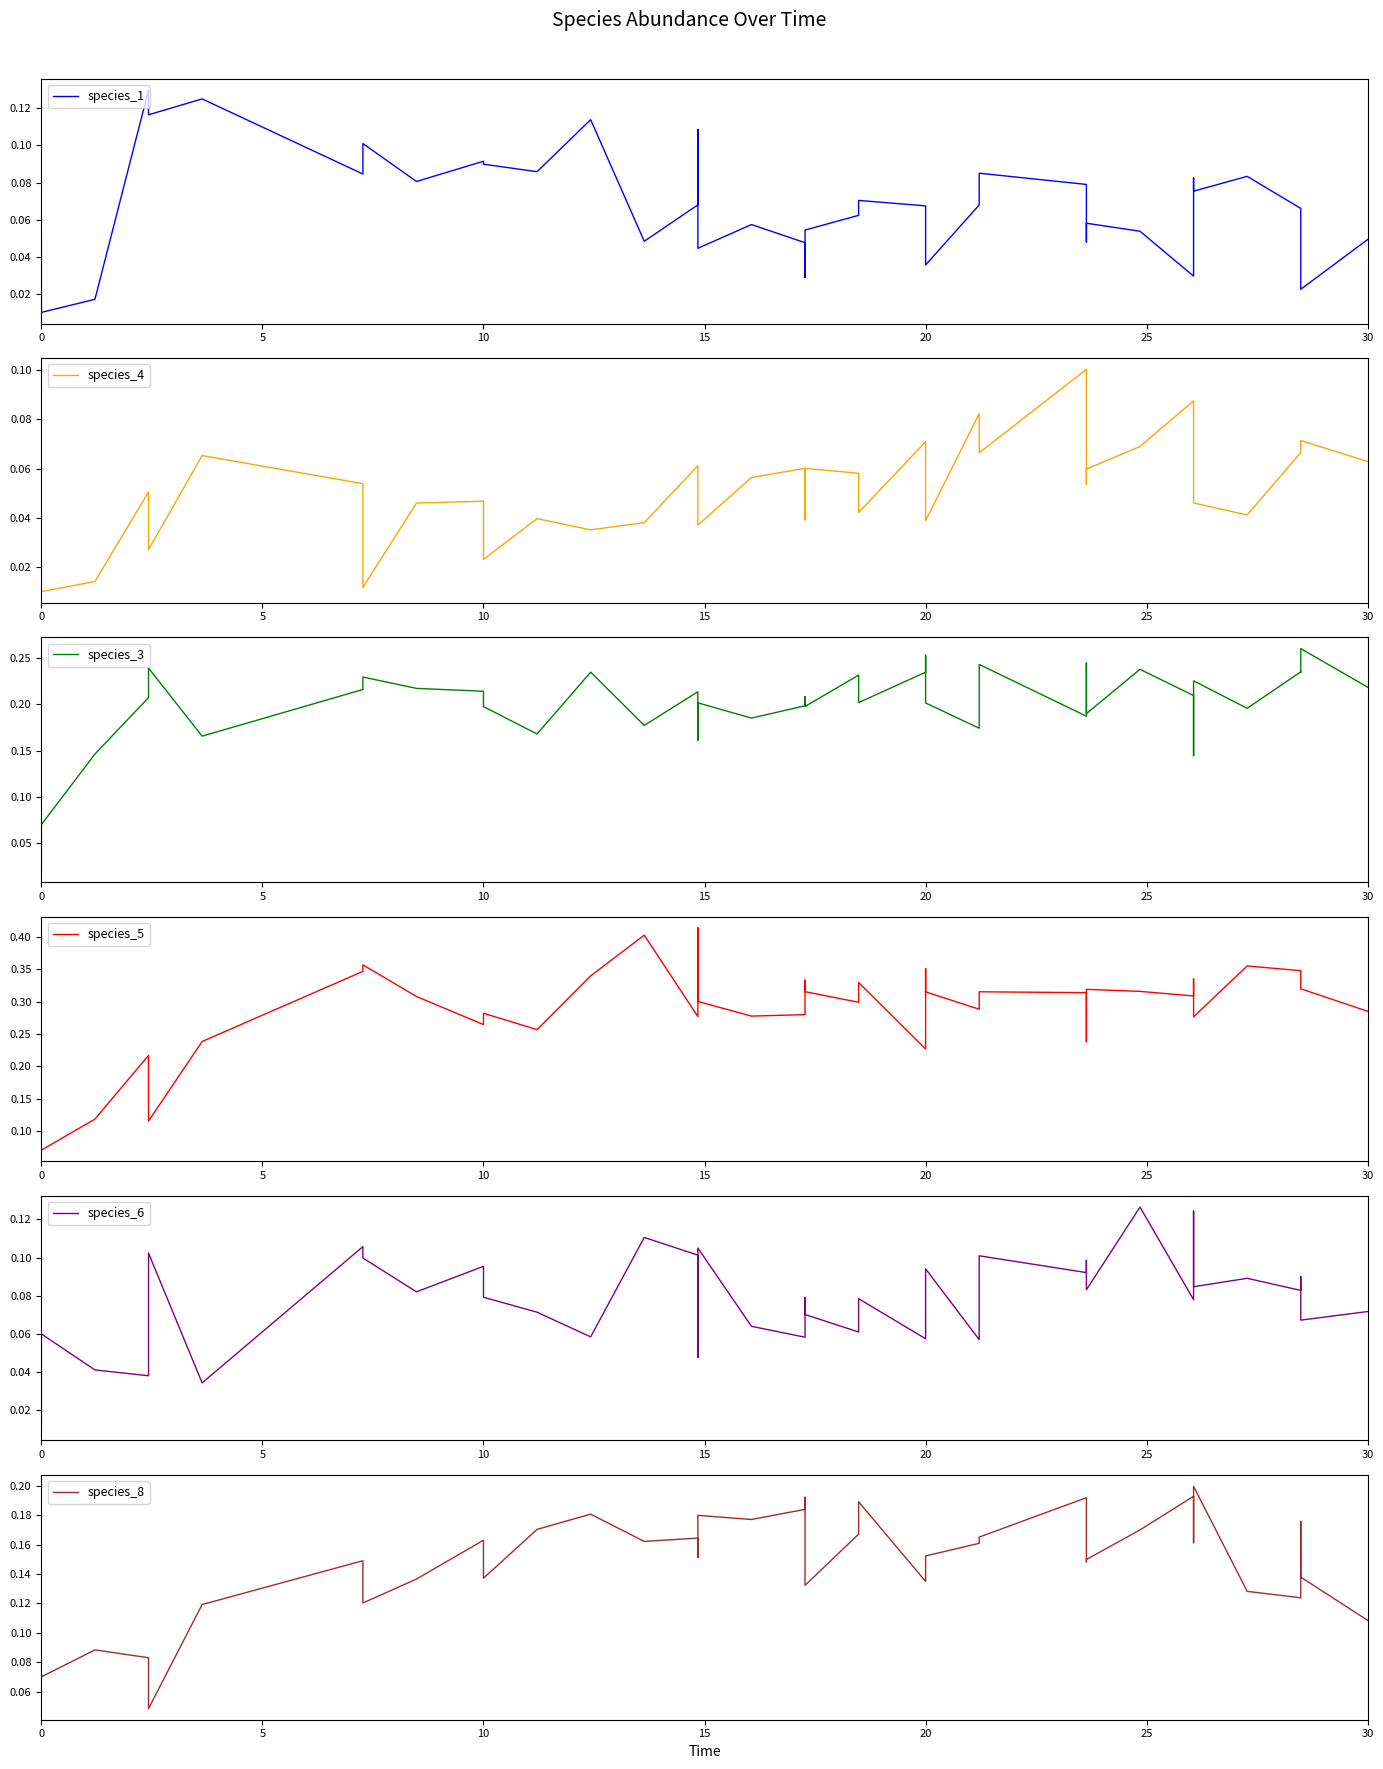

True or false: species_1 and species_6 cross at least once.

True